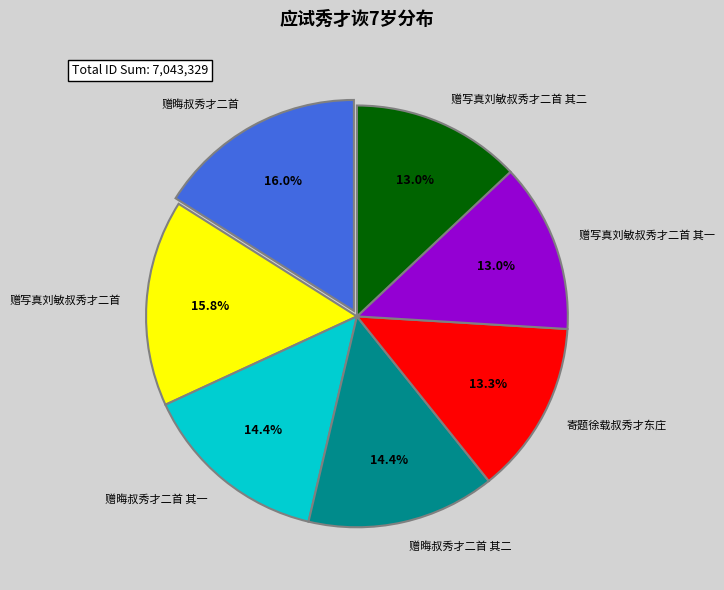

How much of the chart is everything except 赠写真刘敏叔秀才二首?

84.2%